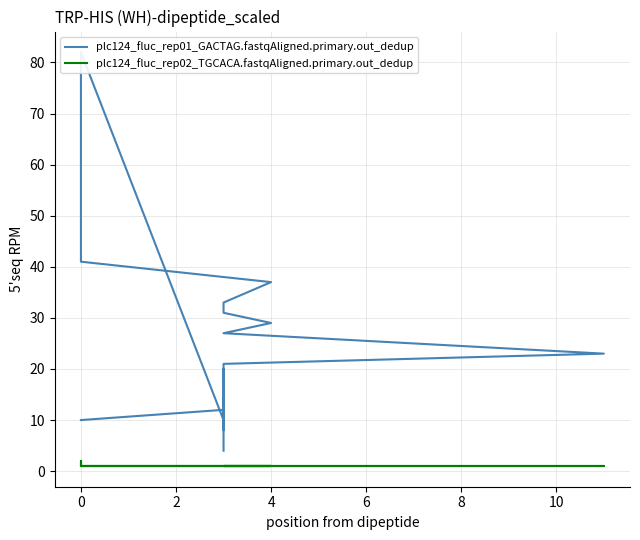

What are all the series names shown in the legend?

plc124_fluc_rep01_GACTAG.fastqAligned.primary.out_dedup, plc124_fluc_rep02_TGCACA.fastqAligned.primary.out_dedup